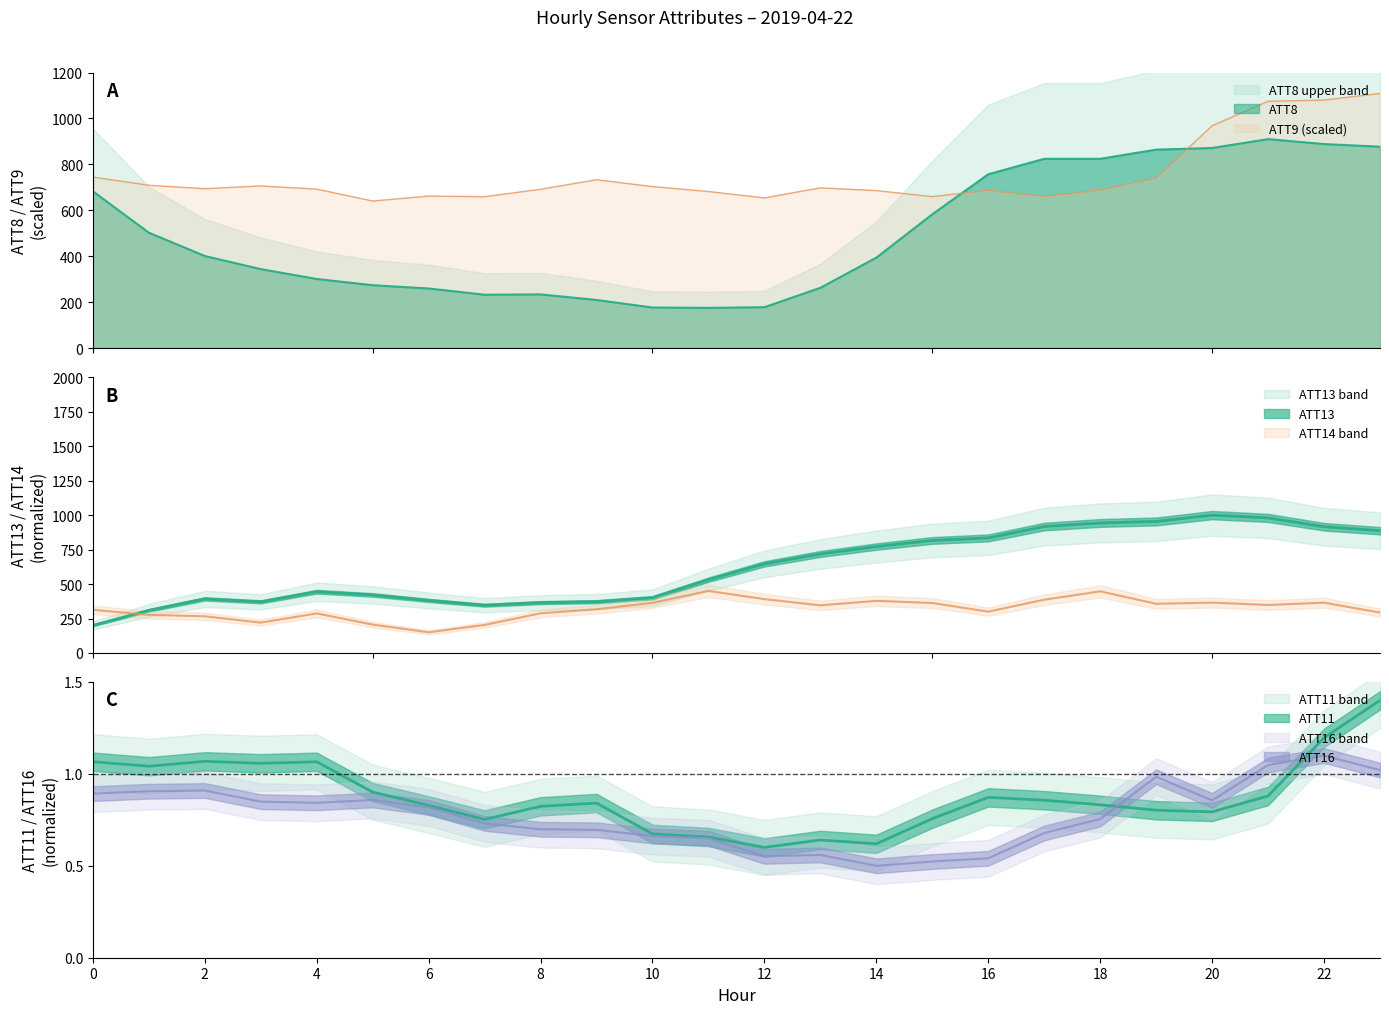

What value does the ATT8 series have at 4?

301.4